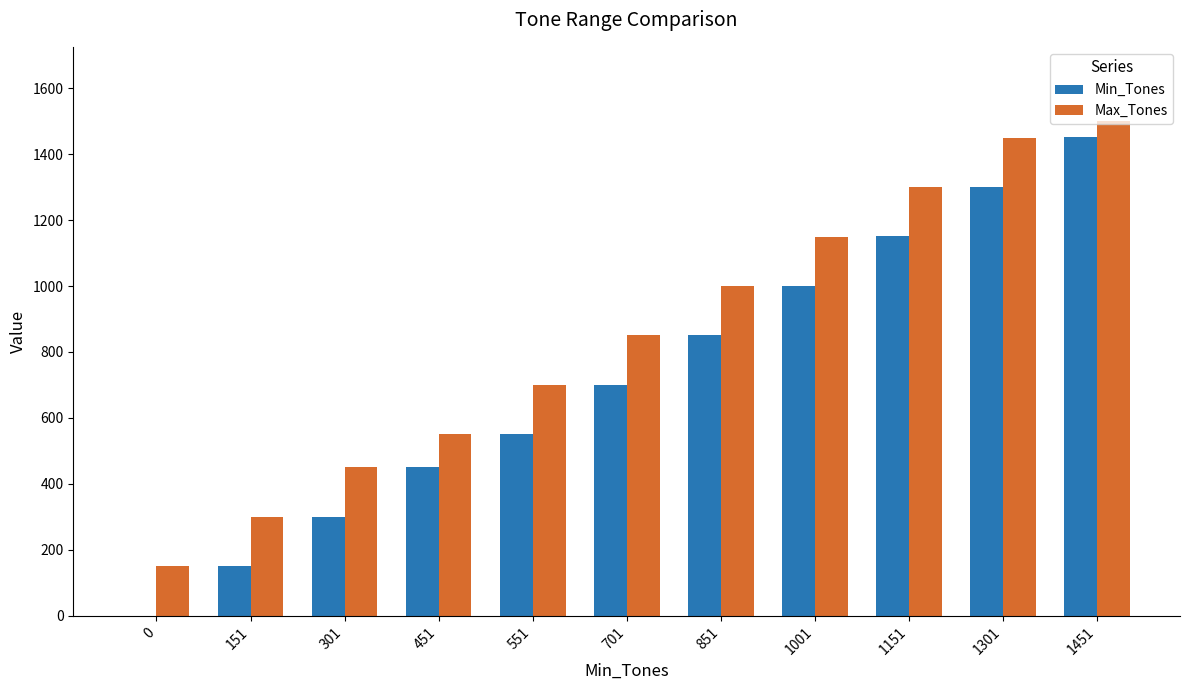

Which series has the largest total across all categories?

Max_Tones